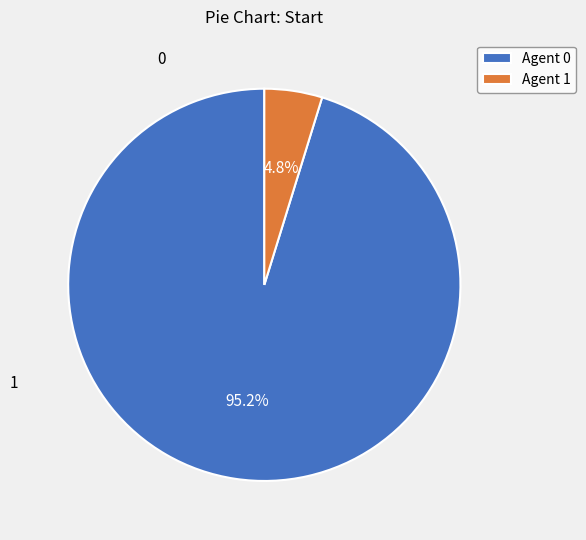

Is Agent 1 the majority of the pie?

No